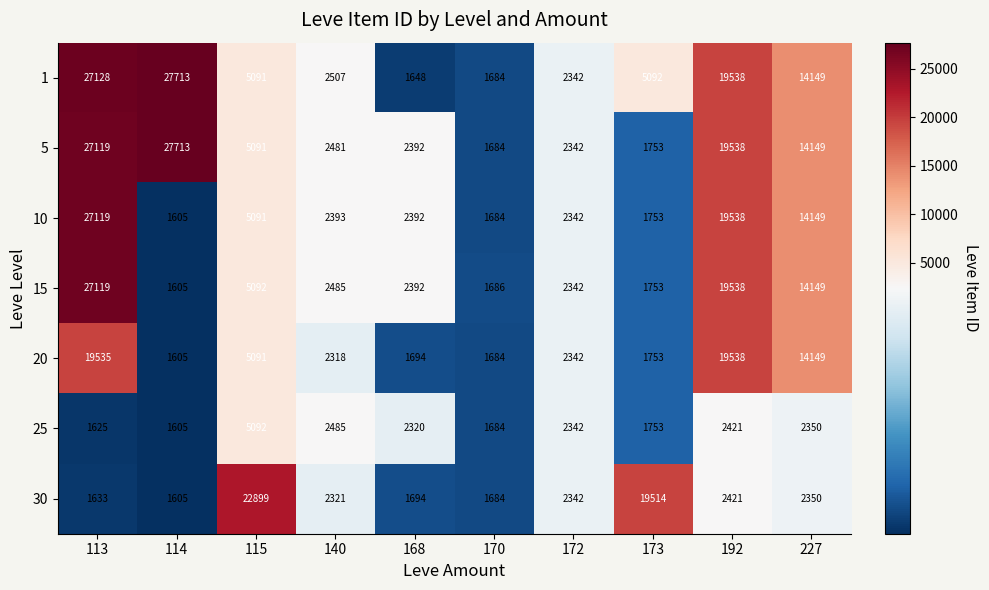

Where is 30 nearest to the value 12252?

173